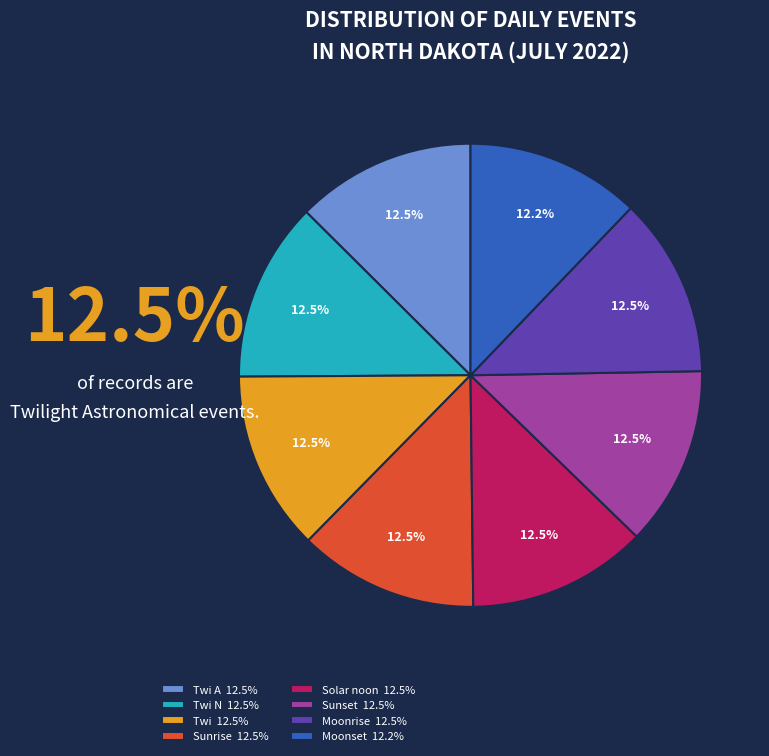

Combined, what portion of the pie is Twi N 12.5% and Sunset 12.5%?

25.1%